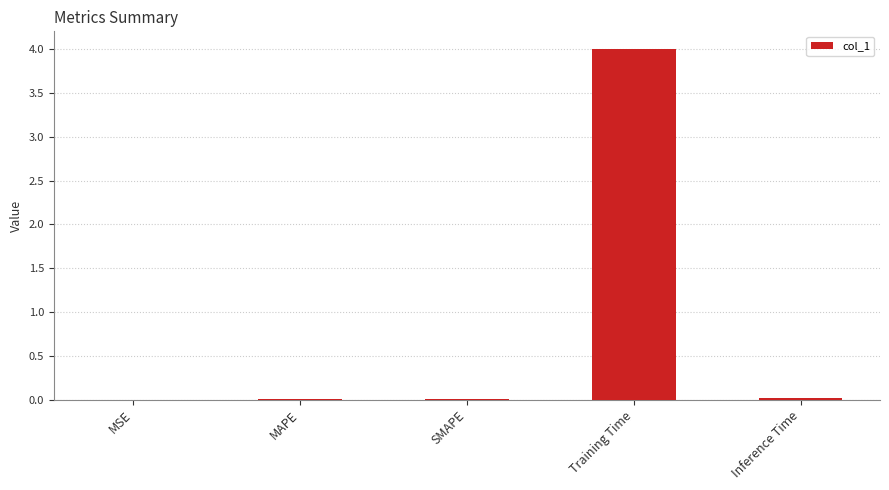

Count the number of categories in the chart.

5